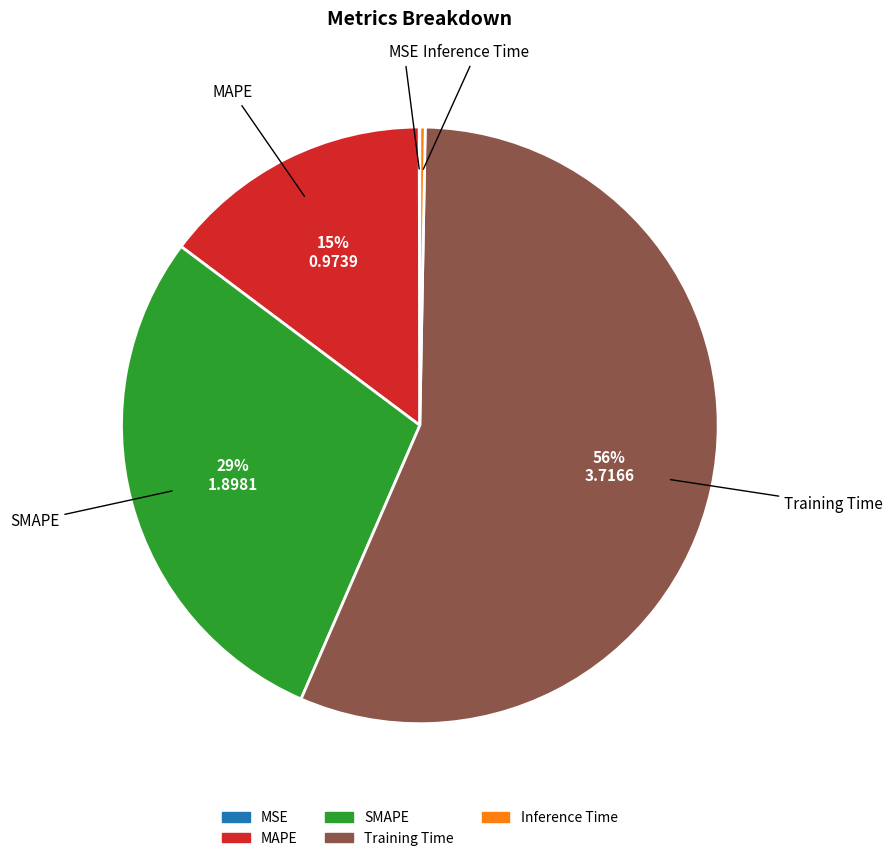

To the nearest percent, what is the combined percentage of MAPE and Inference Time?

15%